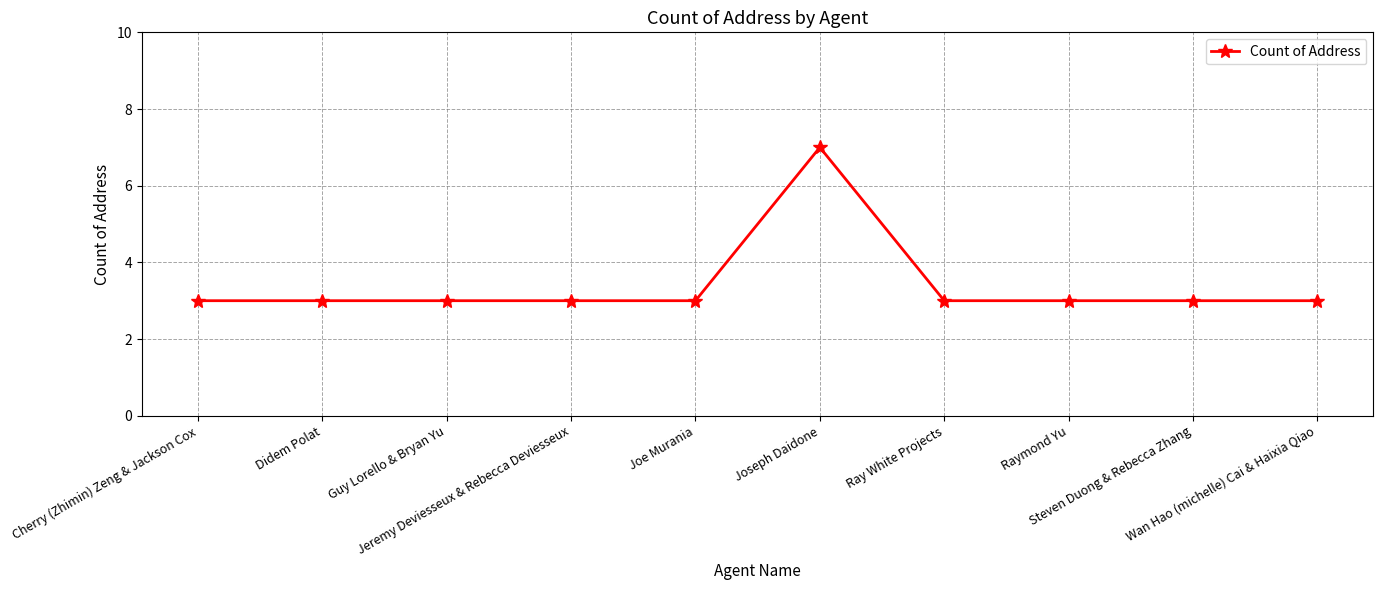

What position from the left is Didem Polat?

2